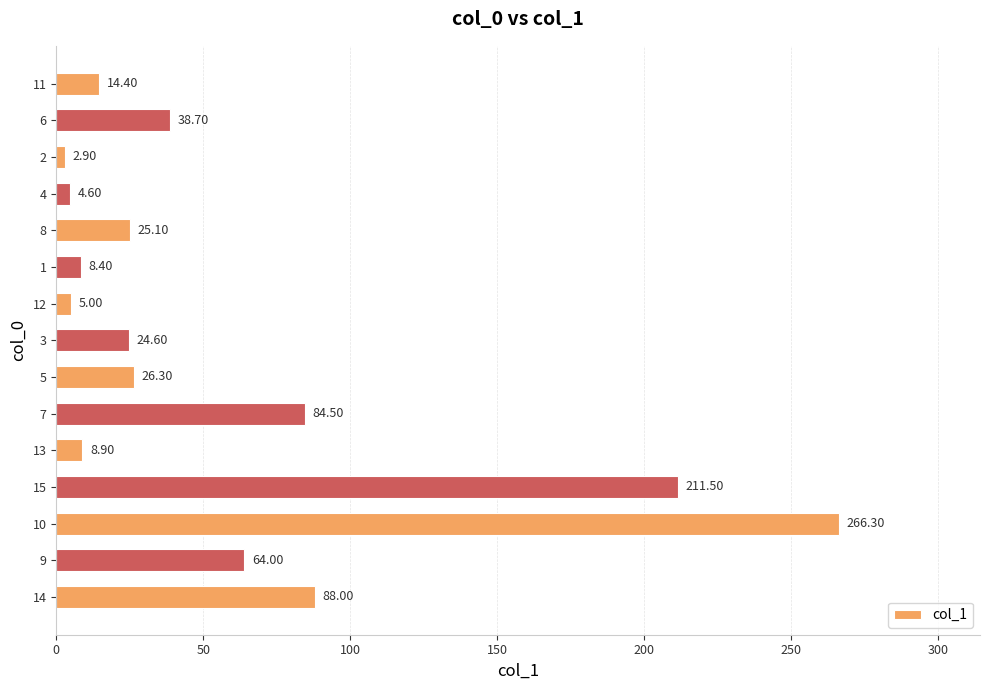

List the labels in order of value, smallest first.

2, 4, 12, 1, 13, 11, 3, 8, 5, 6, 9, 7, 14, 15, 10